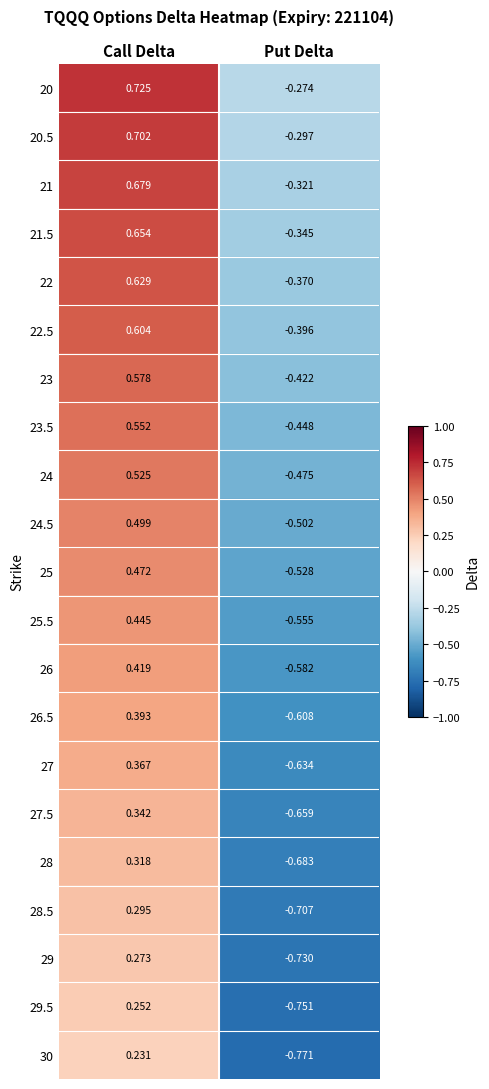

At which category is the sum across all series the highest?

Call Delta